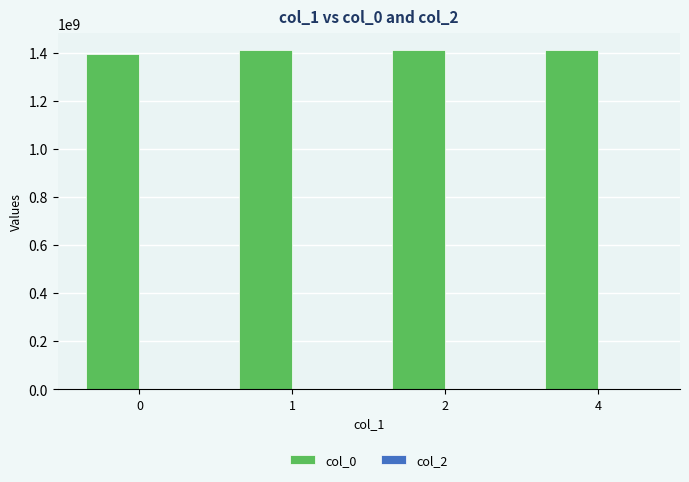

What is the maximum value shown in the chart?

1409015515